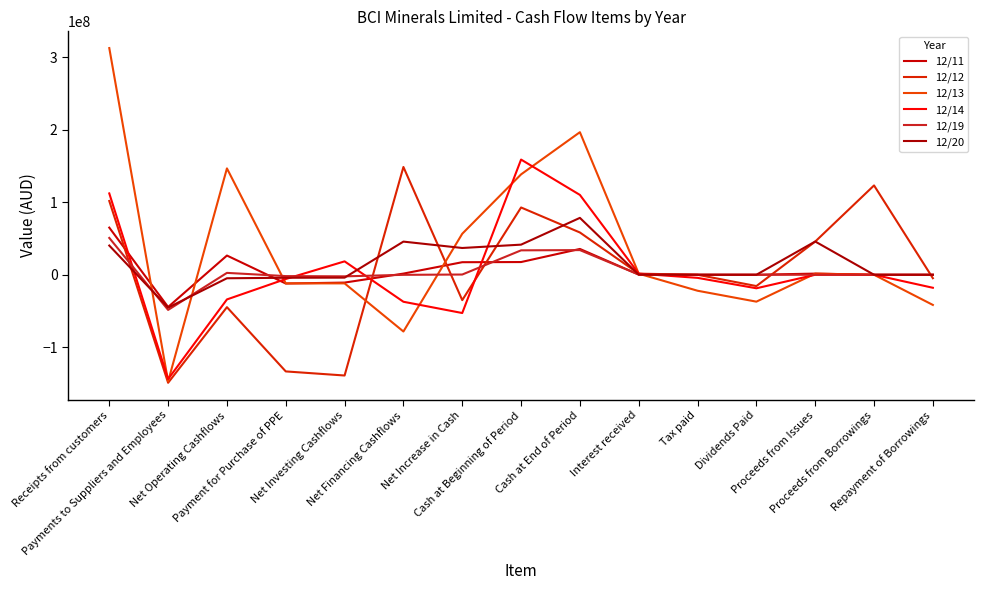

Which category has the lowest value across all series?

Payments to Suppliers and Employees